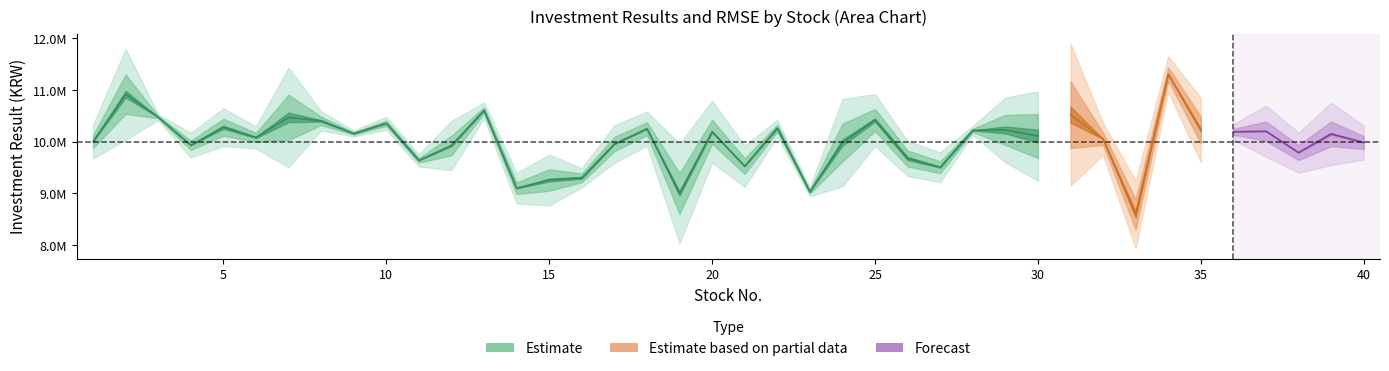

True or false: all_invest_result and rmse intersect in this chart.

False